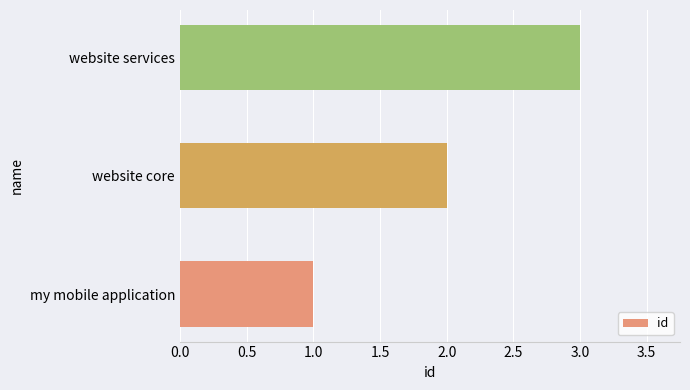

At which label is the value closest to 2?

website core